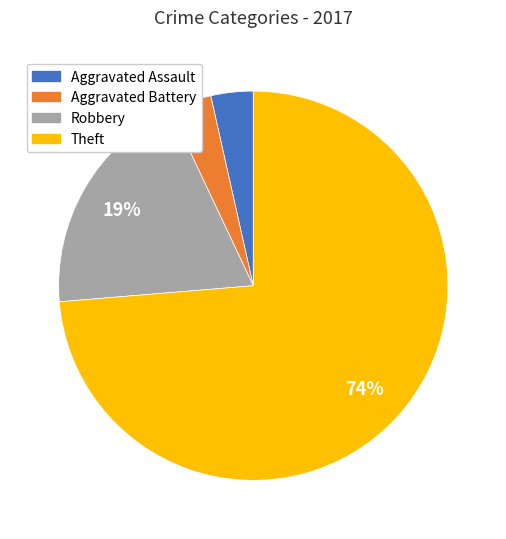

The Theft slice represents 74% of the pie. True or false?

True